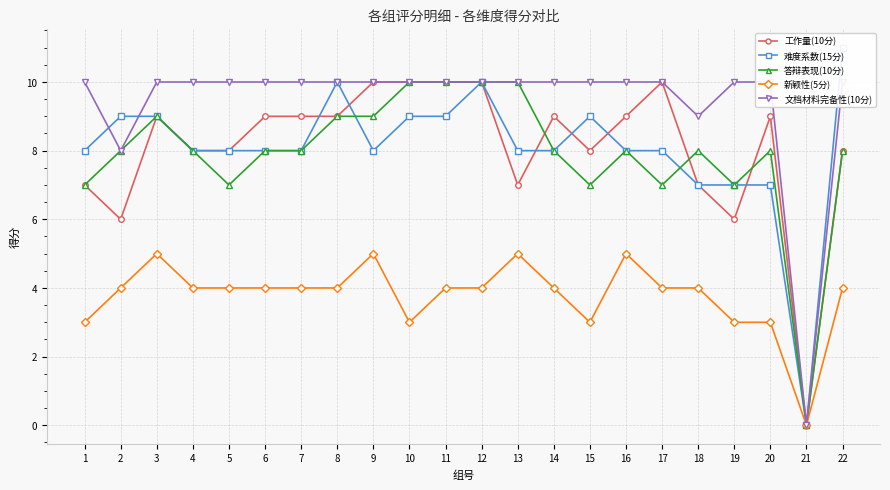

True or false: 难度系数(15分) has more than 0 interior local peaks.

True